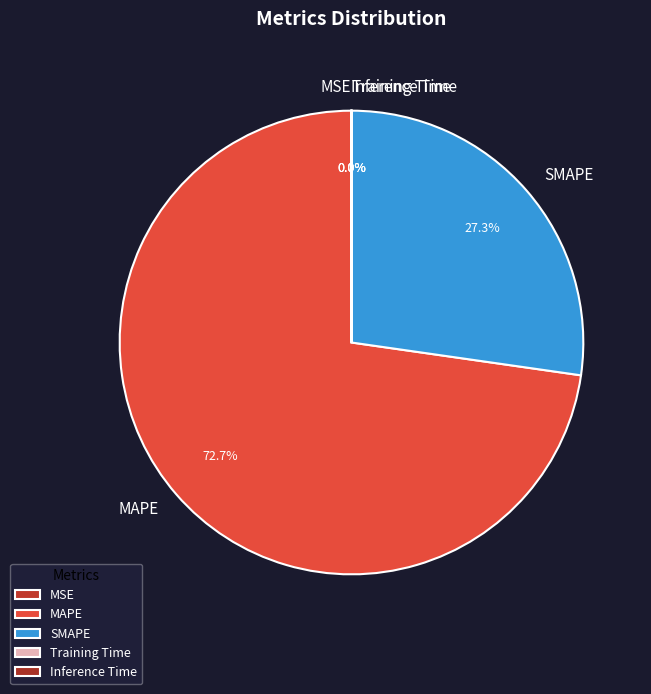

Which category accounts for the majority?

MAPE